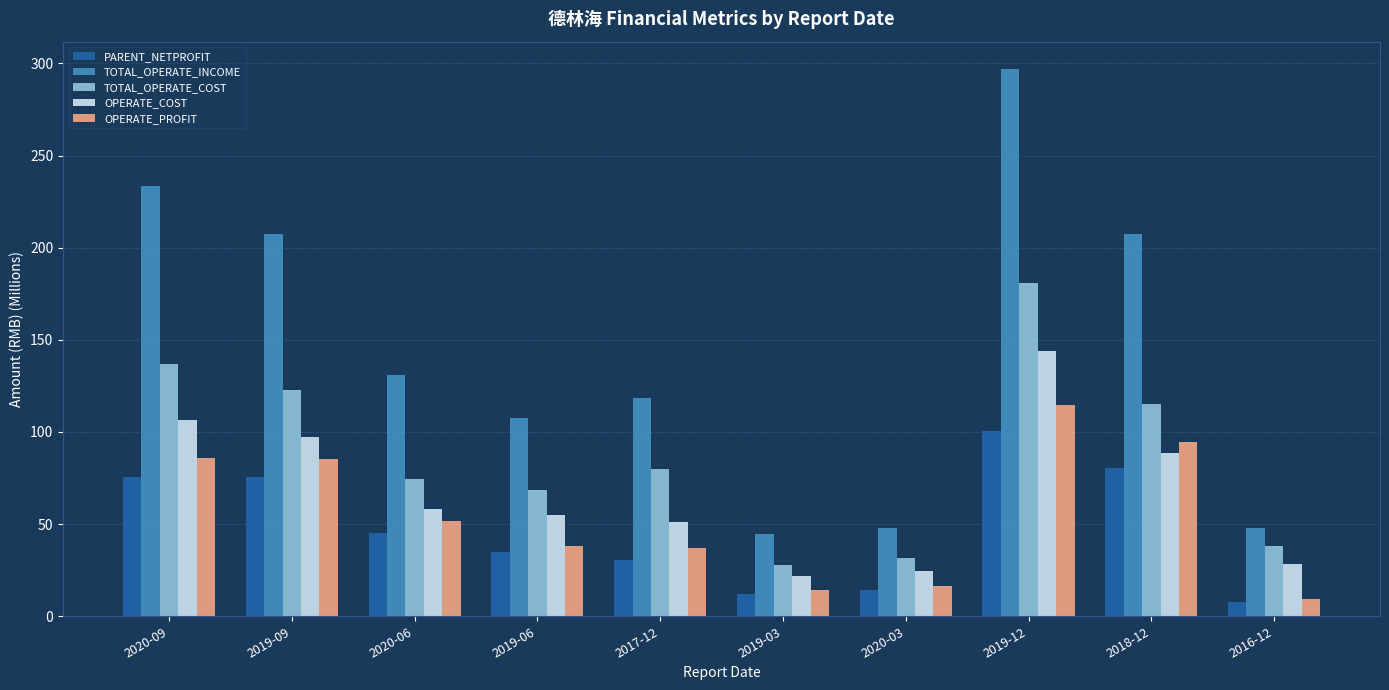

What is the difference between the maximum and minimum values in the TOTAL_OPERATE_COST series?

152.7